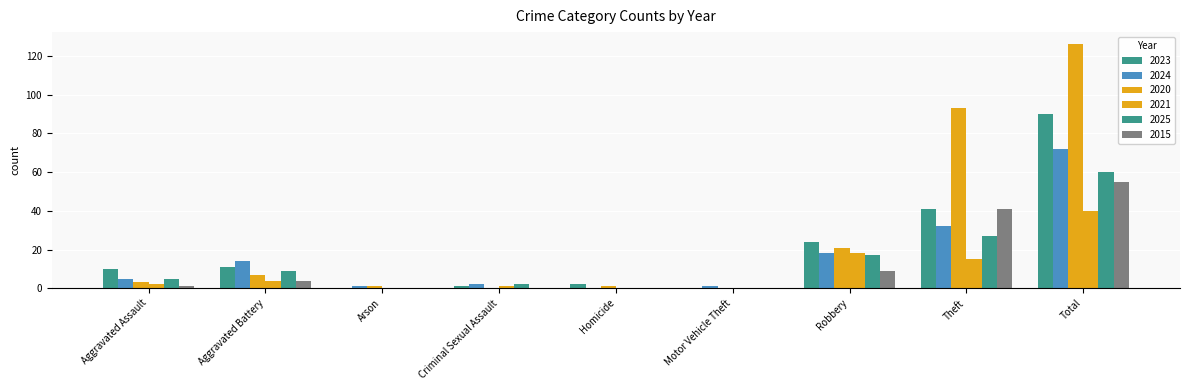

Which series has the largest range (max minus min)?

2020